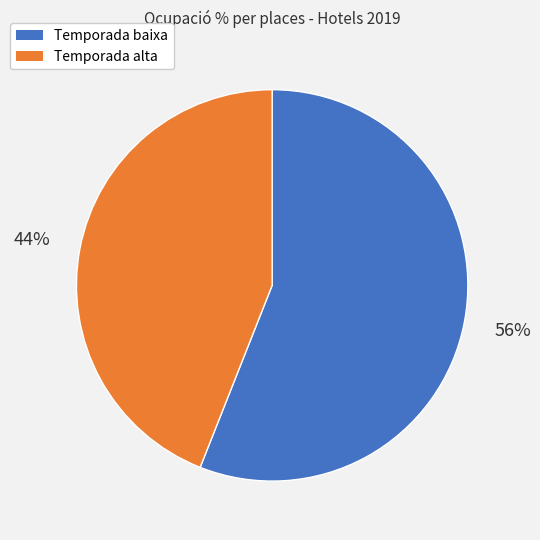

Is there a majority slice in this chart?

Yes